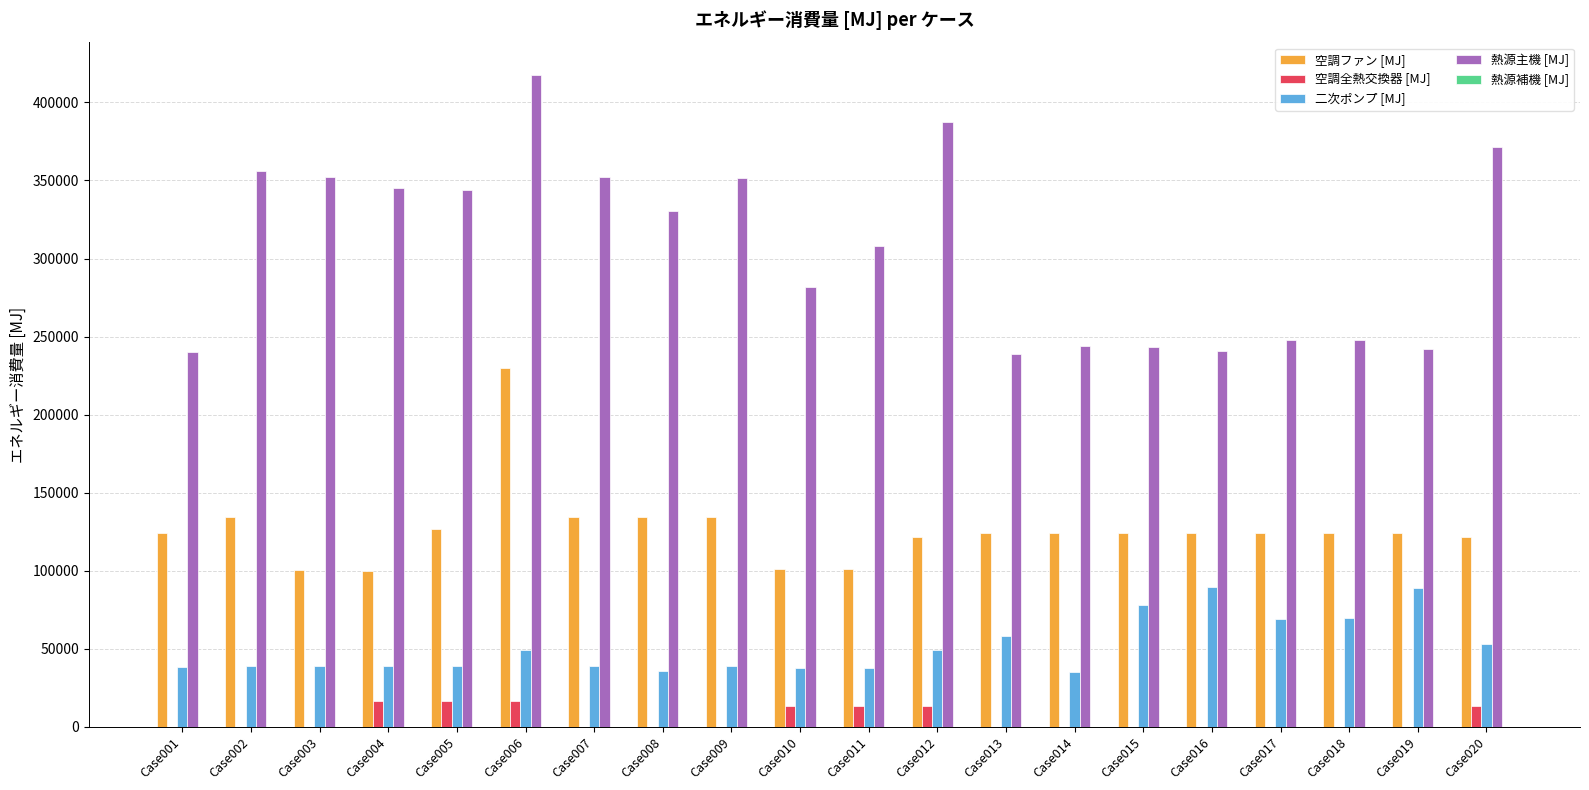

The value of 熱源主機 [MJ] at Case015 is 164376.2. True or false?

False